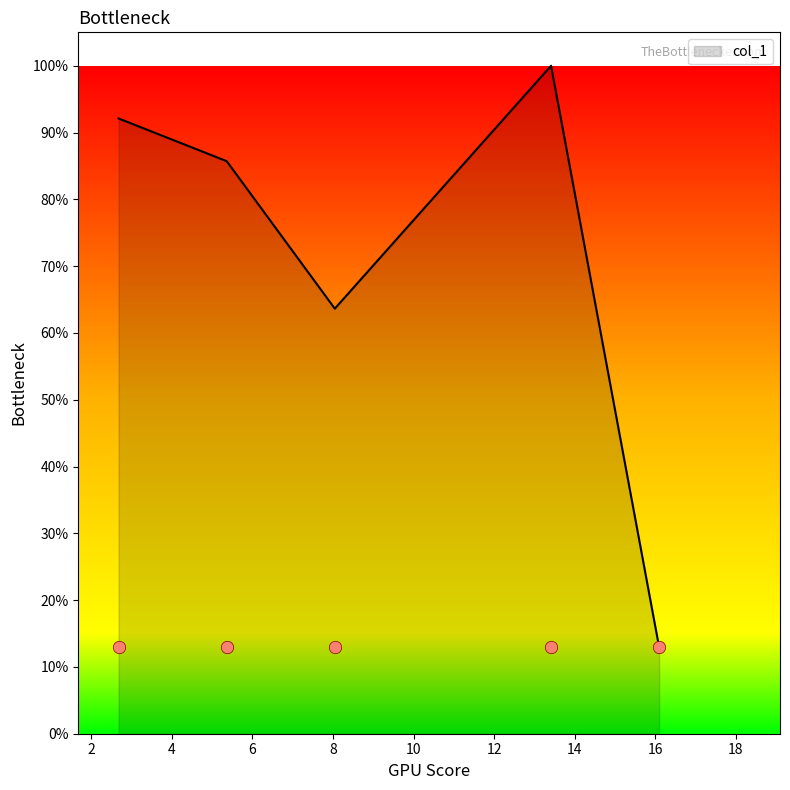

Which has a higher value, 16.094 or 5.365?

5.365